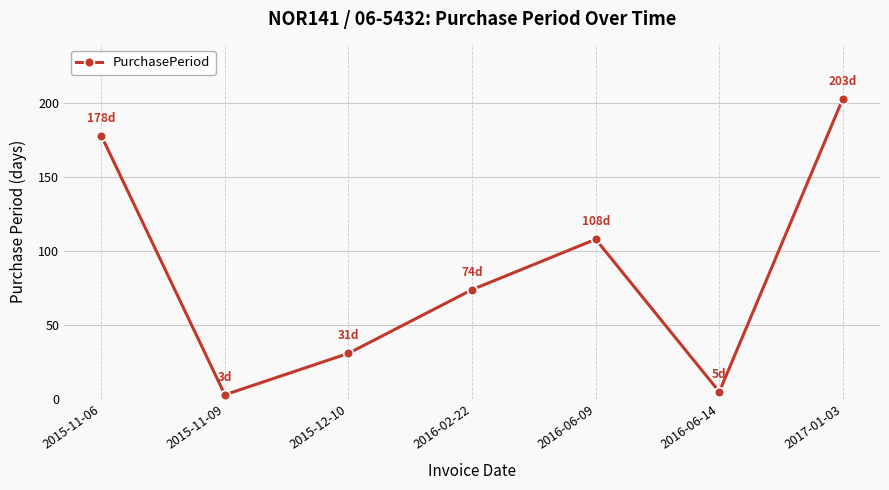

What is the minimum value shown in the chart?

3